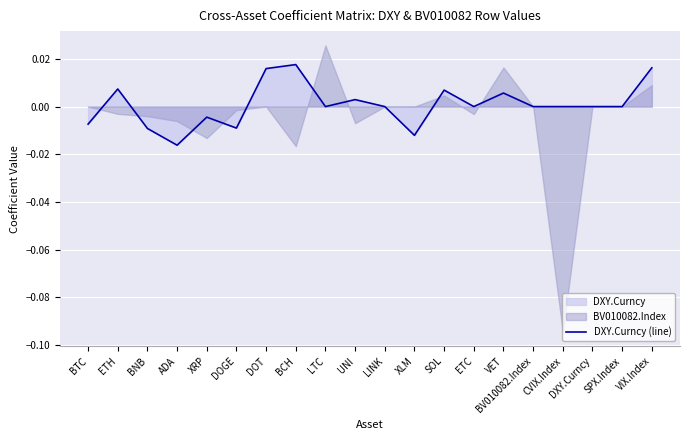

At which category does the data reach its first local peak?

ETH